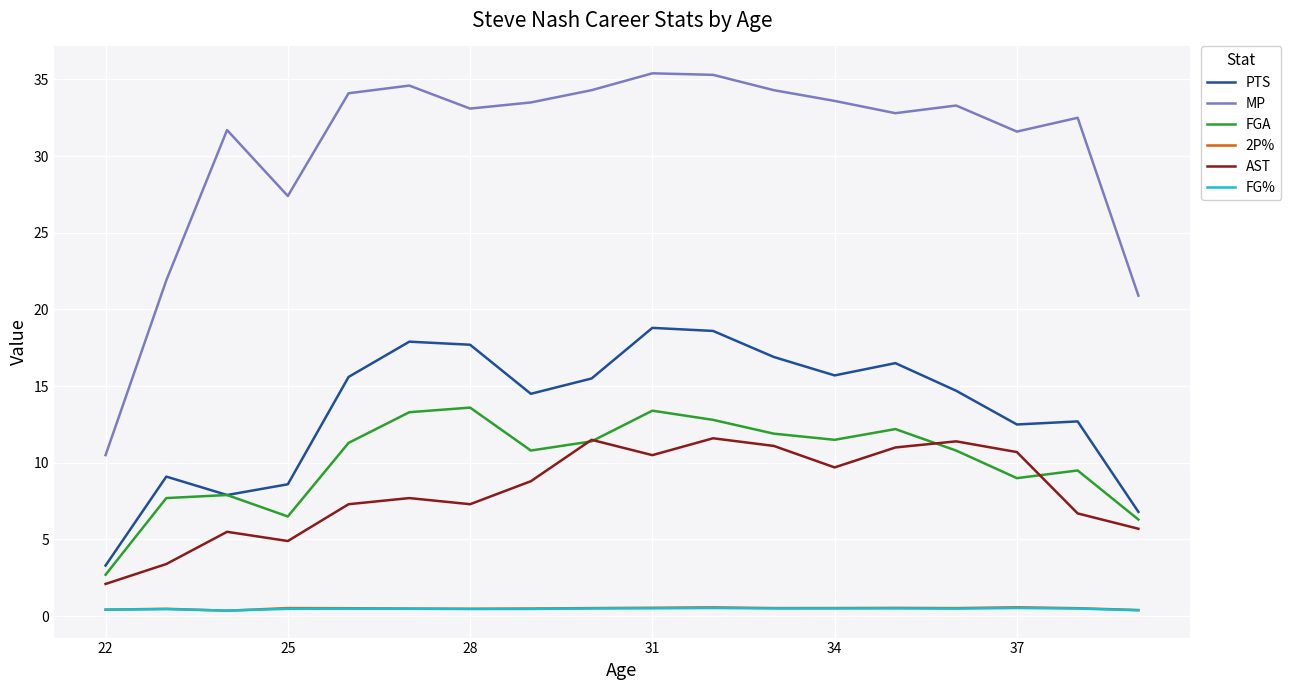

Which series has the largest total across all categories?

MP